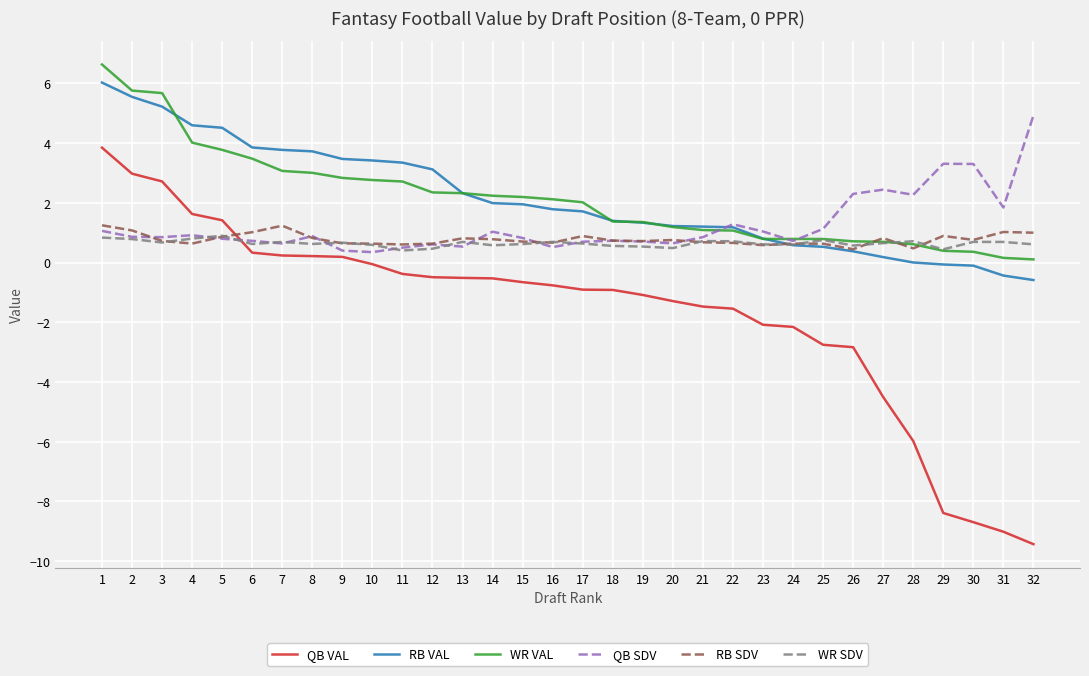

What is the total value across all series at 4?

12.6